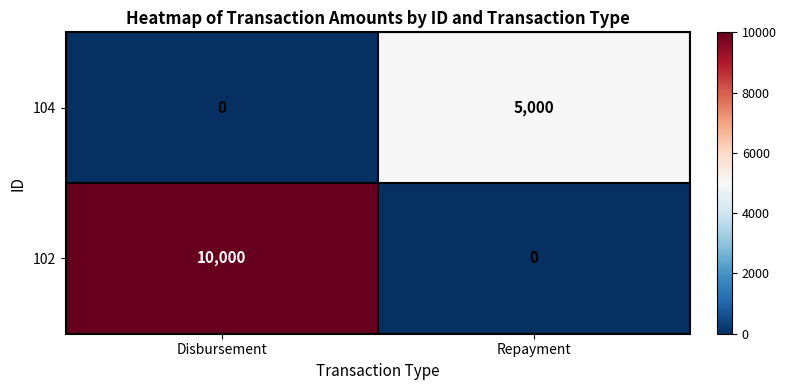

What is the difference between the 104 values at Disbursement and Repayment?

5000